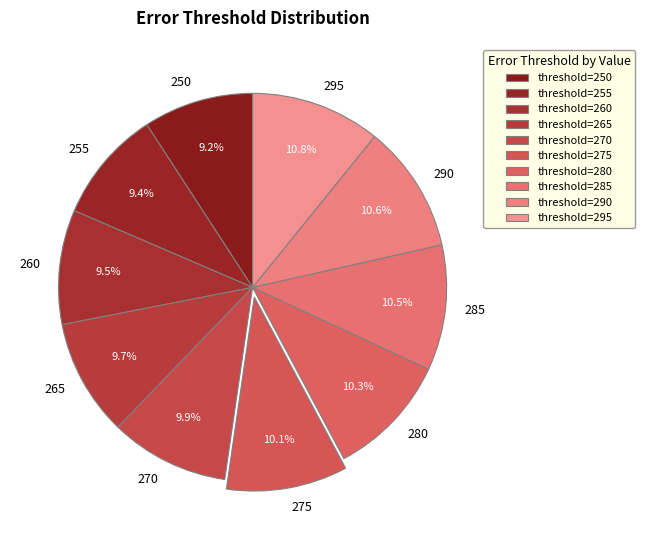

To the nearest percent, what percentage of the pie is 250?

9%